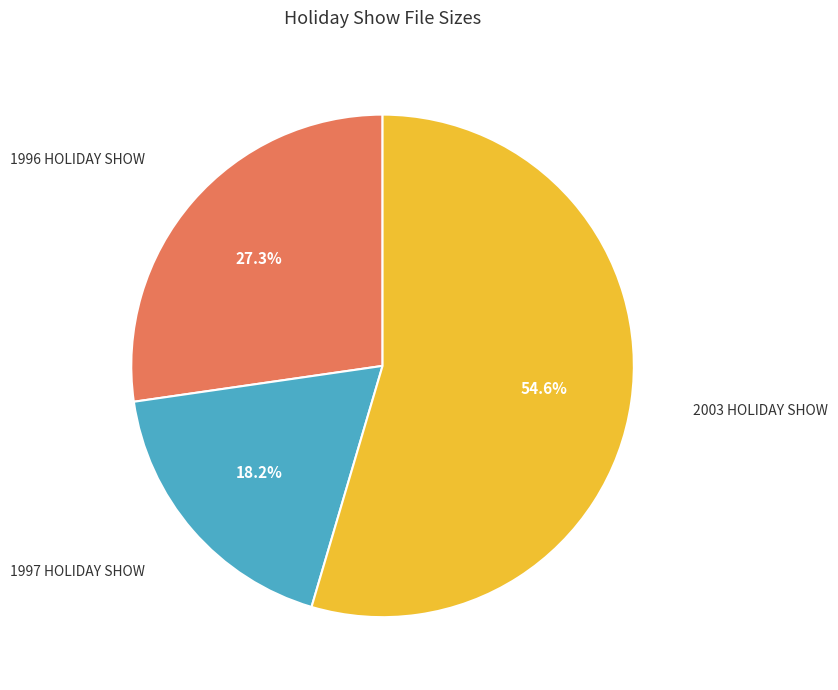

Does any single category account for the majority?

Yes